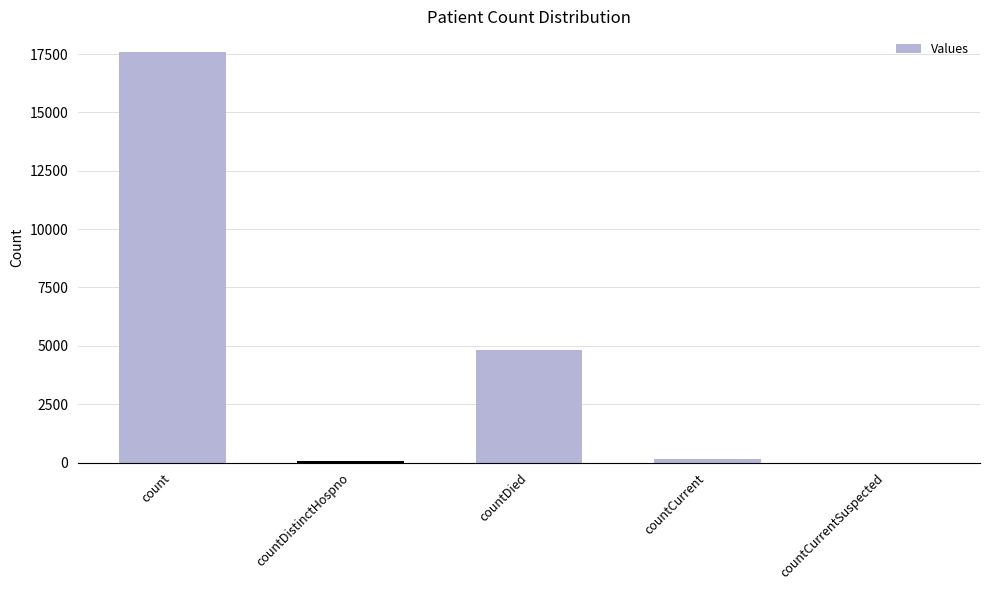

How many data points does each series have?

5